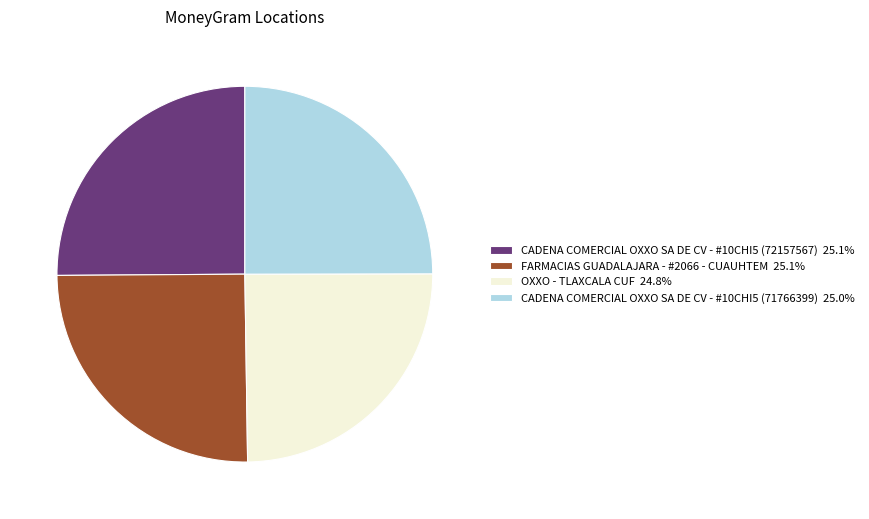

Is there a majority slice in this chart?

No